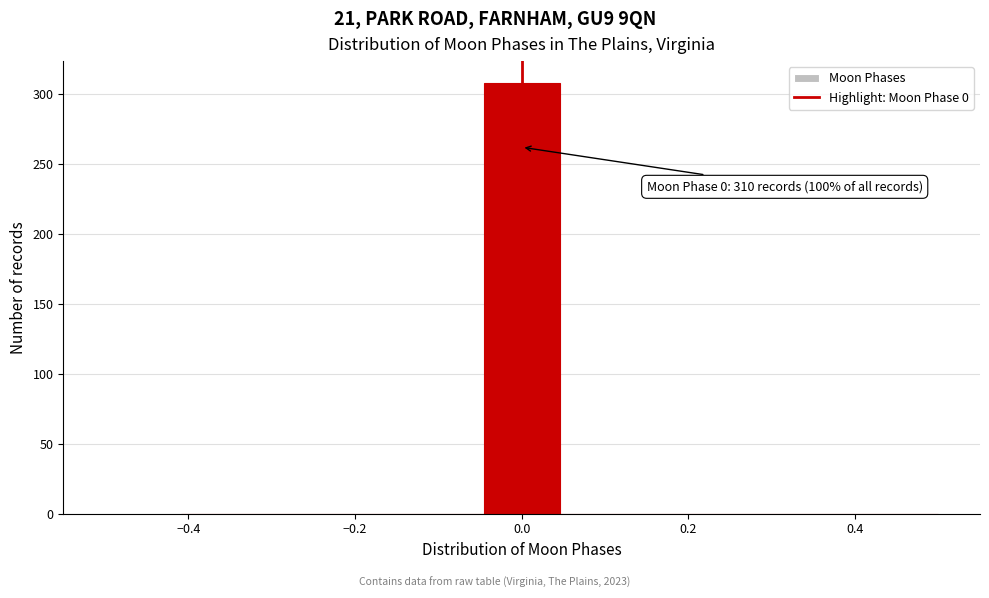

Over which range of the x-axis is the bar tallest?

-0.04 to 0.04